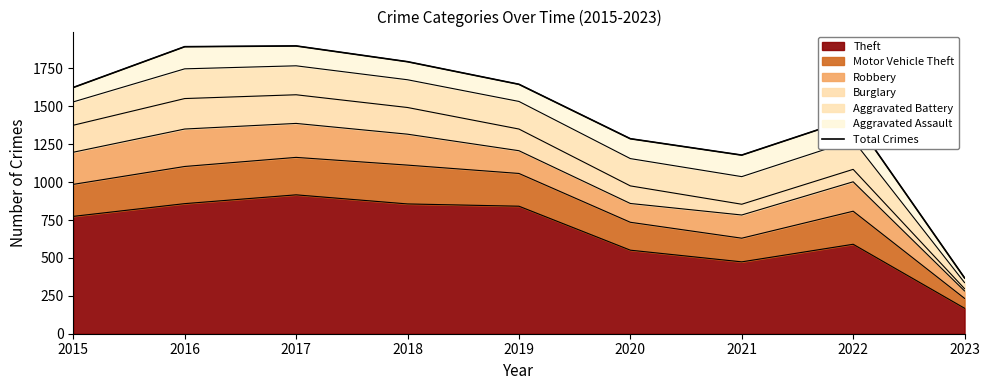

At which category does the chart reach its peak across all series?

2017